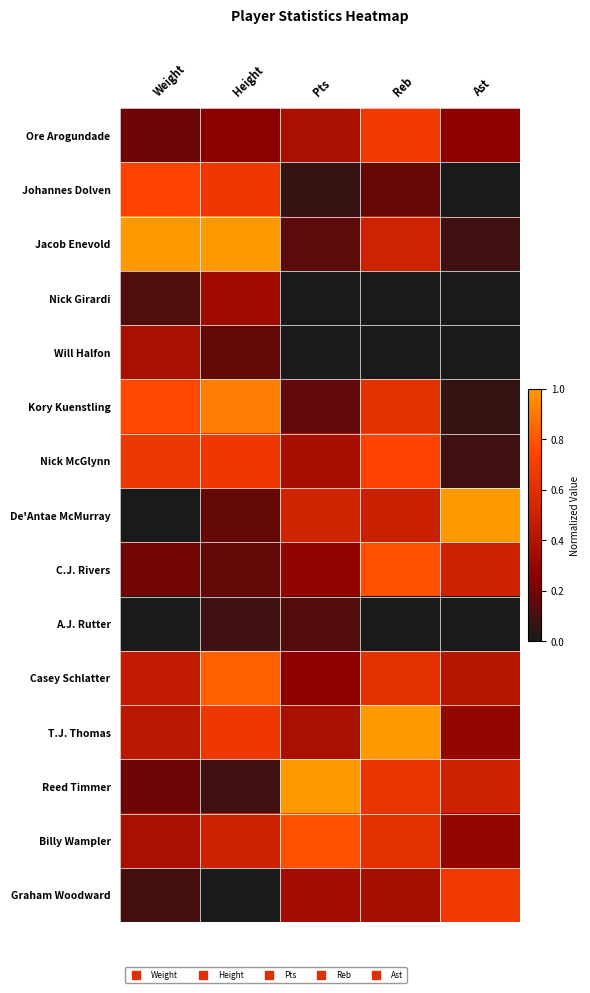

Between Weight and Reb, which is larger?

Reb